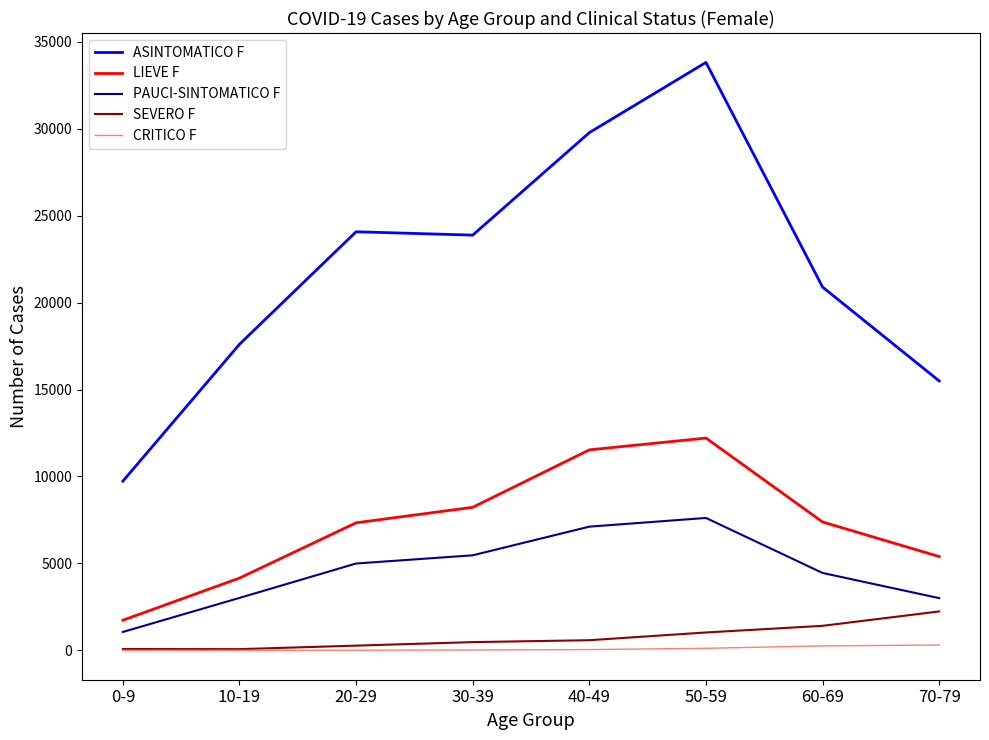

List the series in order of their peak value, highest first.

ASINTOMATICO F, LIEVE F, PAUCI-SINTOMATICO F, SEVERO F, CRITICO F